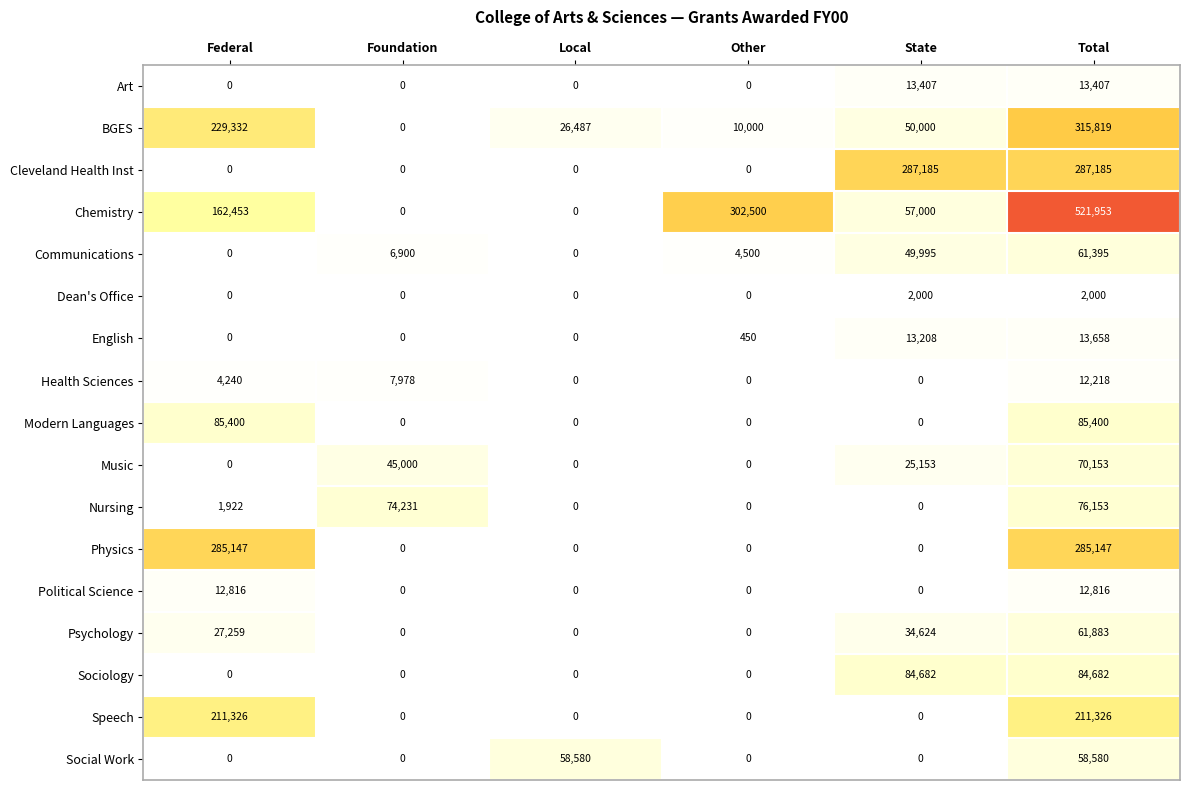

The Dean's Office series shows -717 at Local. True or false?

False